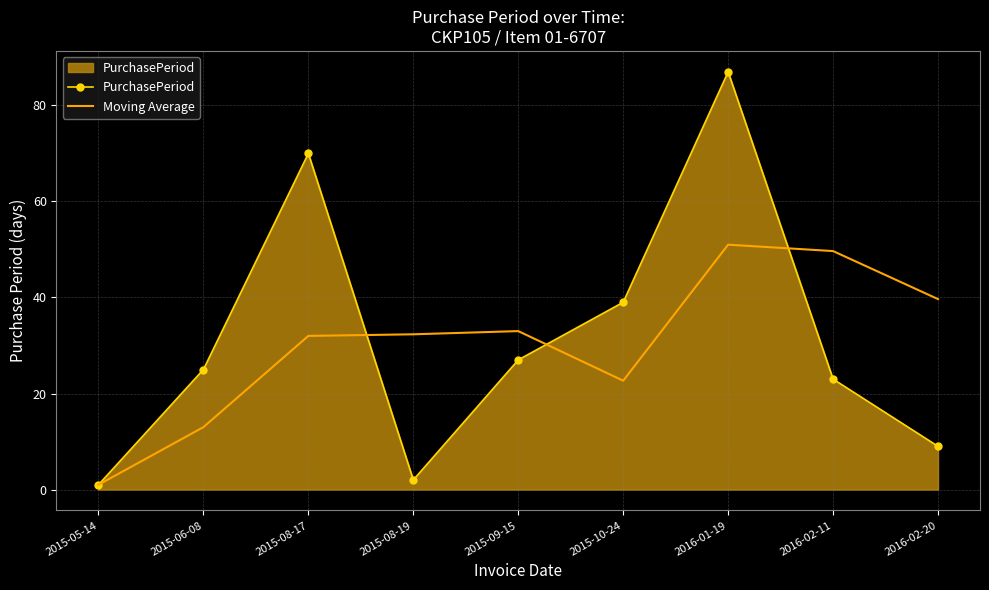

List the series in order of their peak value, highest first.

PurchasePeriod, Moving Average